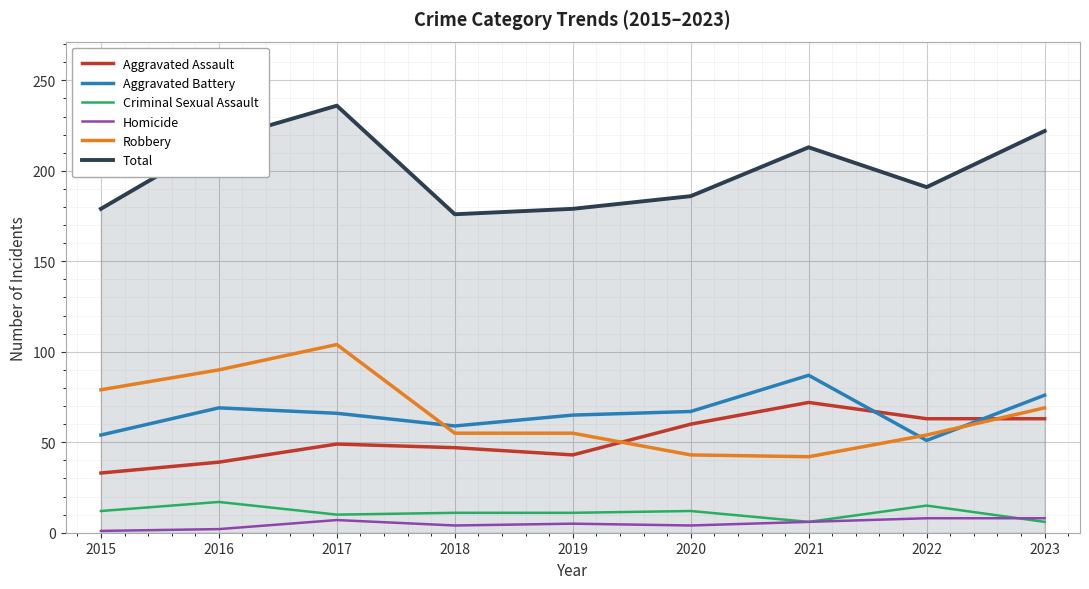

True or false: Aggravated Battery and Homicide cross at least once.

False